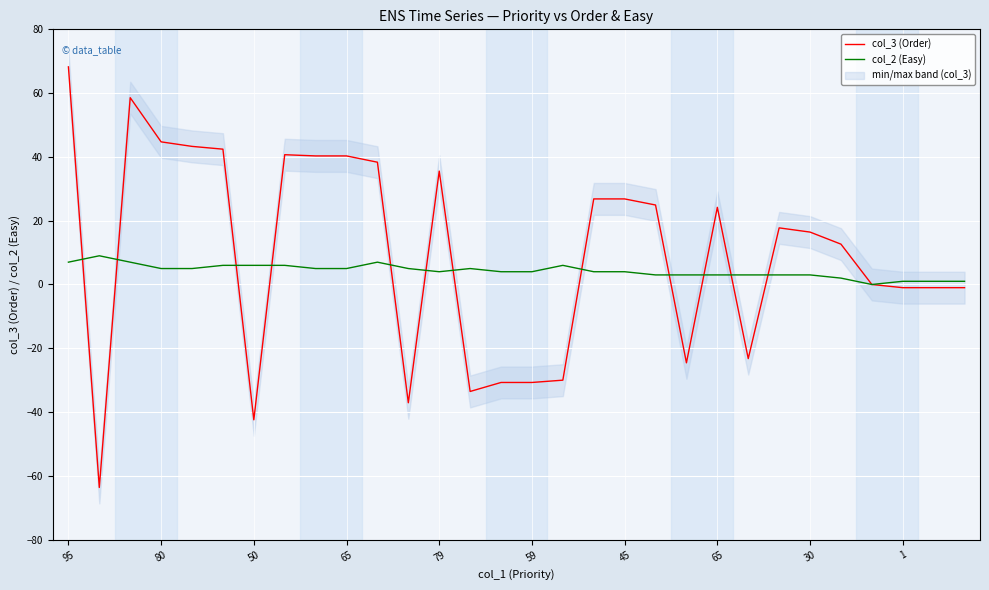

How many interior local valleys does the col_2 (Easy) series have?

2